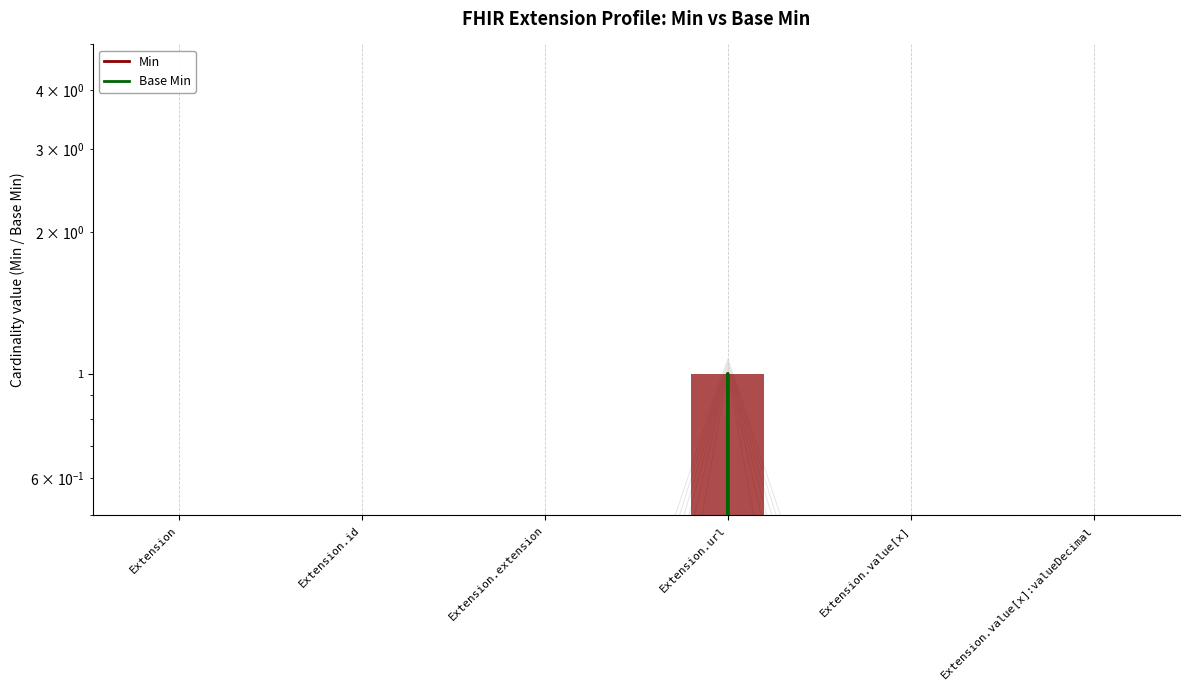

What is the difference between the maximum and minimum values in the Base Min series?

1